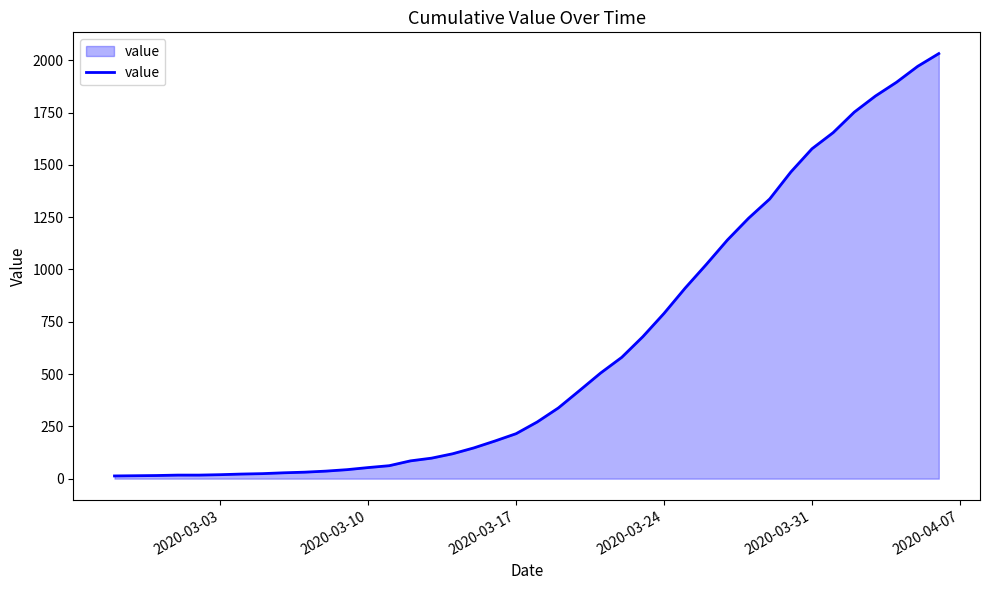

How many values are below 271?

20